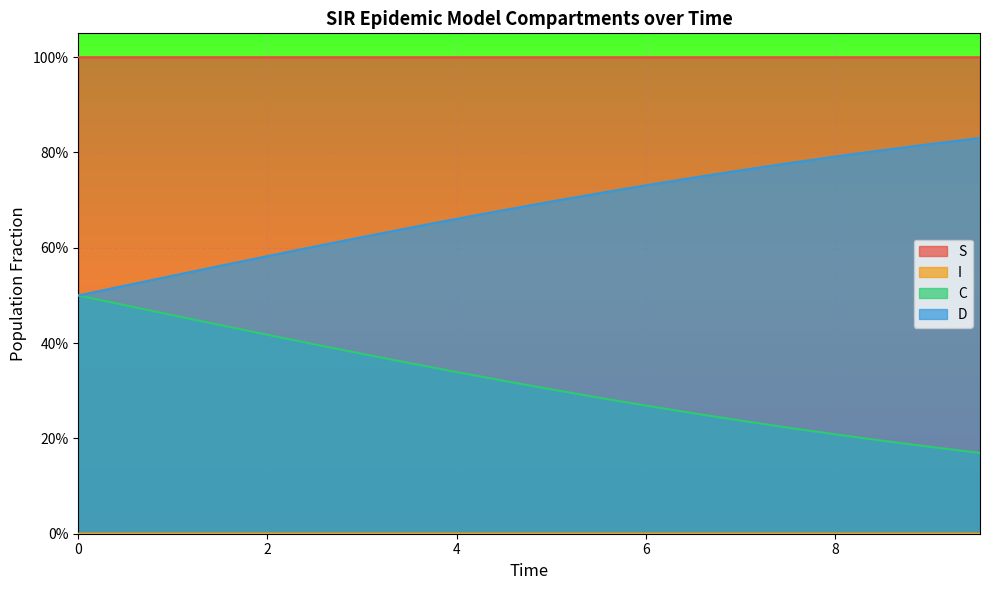

Reading left to right, extract all data points from this chart.

S: 1.0	1.0	1.0	1.0	1.0	1.0	1.0	1.0	1.0	1.0	1.0	1.0	1.0	1.0	1.0	1.0	1.0	1.0	1.0	1.0
I: 0.0	0.0	0.0	0.0	0.0	0.0	0.0	0.0	0.0	0.0	0.0	0.0	0.0	0.0	0.0	0.0	0.0	0.0	0.0	0.0
C: 0.5	0.5	0.5	0.4	0.4	0.4	0.4	0.4	0.3	0.3	0.3	0.3	0.3	0.3	0.2	0.2	0.2	0.2	0.2	0.2
D: 0.5	0.5	0.5	0.6	0.6	0.6	0.6	0.6	0.7	0.7	0.7	0.7	0.7	0.7	0.8	0.8	0.8	0.8	0.8	0.8